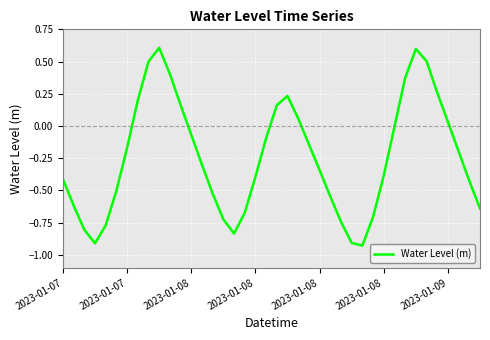

What is the maximum value shown in the chart?

0.6